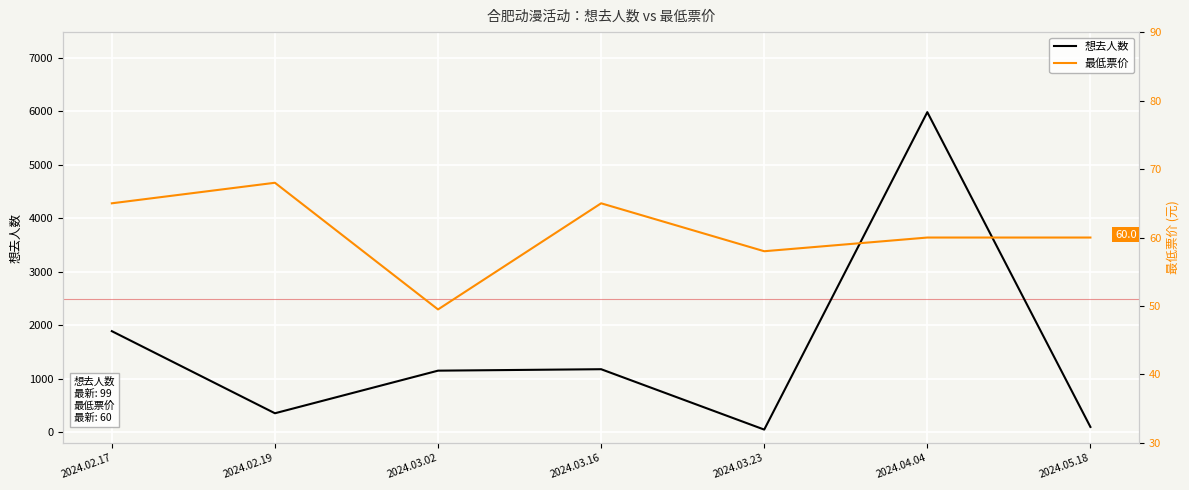

The value of 想去人数 at 2024.05.18 is 99.0. True or false?

True